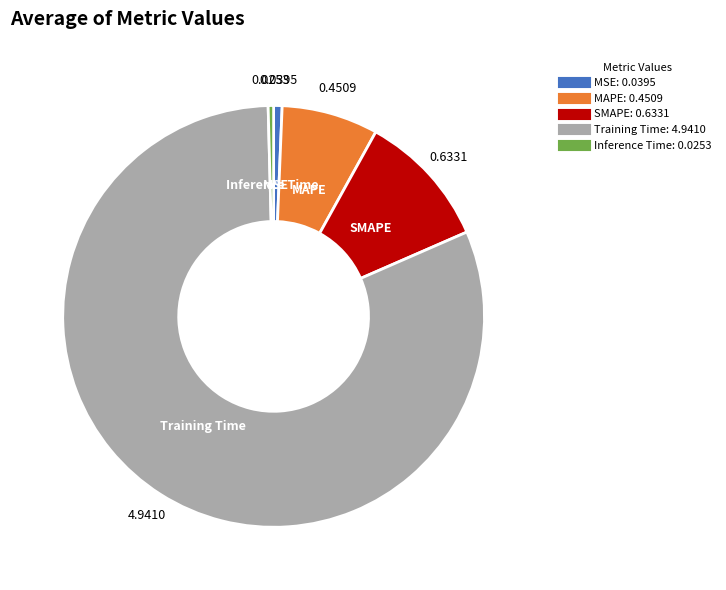

Is the sum of MAPE and Inference Time greater than half?

No